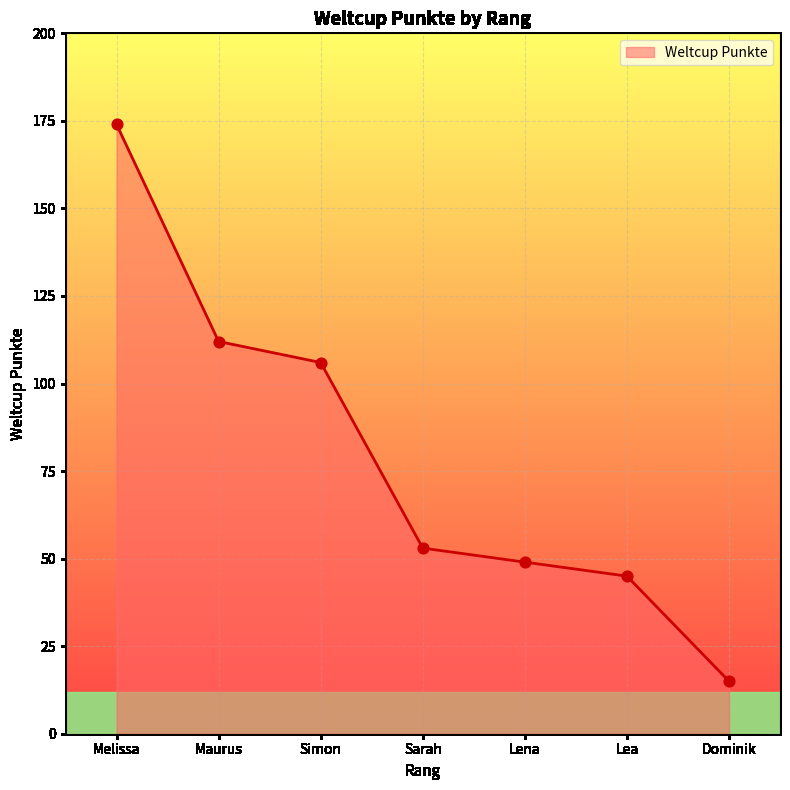

Approximately how many times larger is the value at Melissa compared to Lena?

3.6